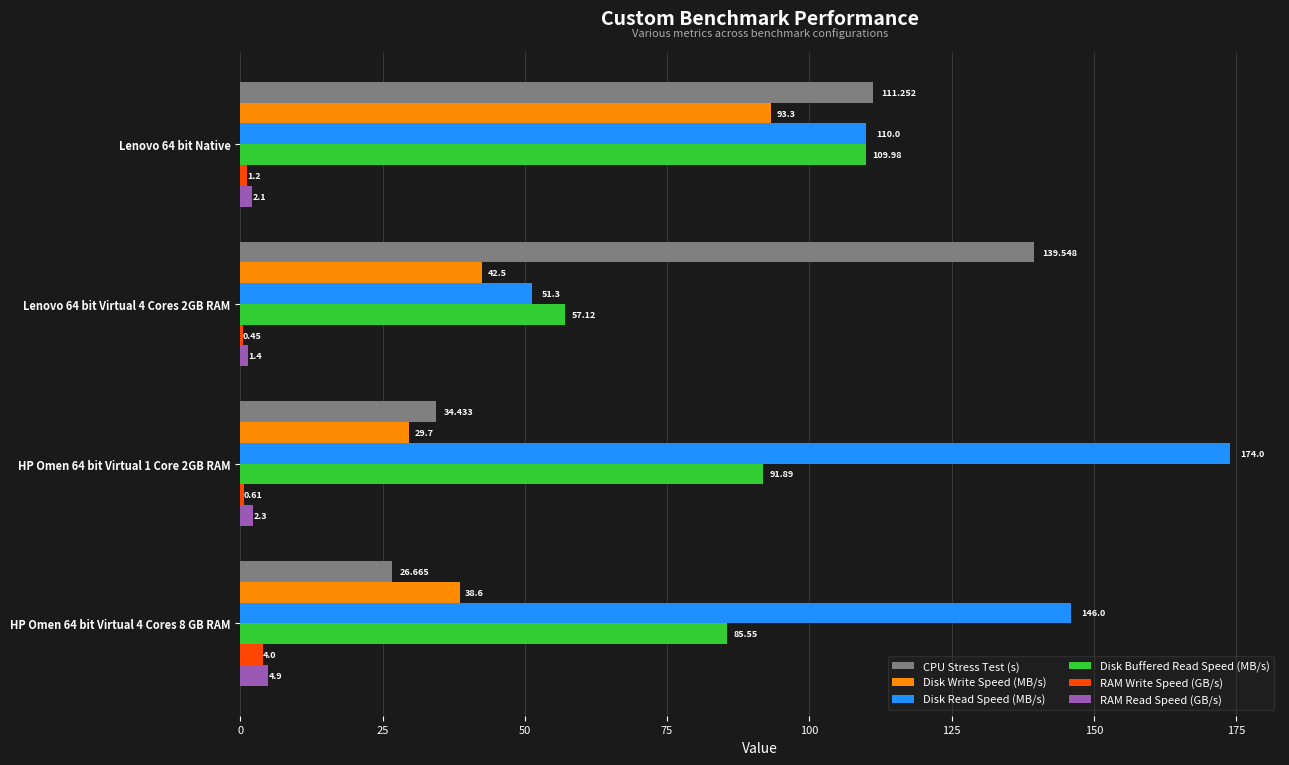

Between Lenovo 64 bit Native and HP Omen 64 bit Virtual 4 Cores 8 GB RAM, which series saw the biggest shift?

CPU Stress Test (s)